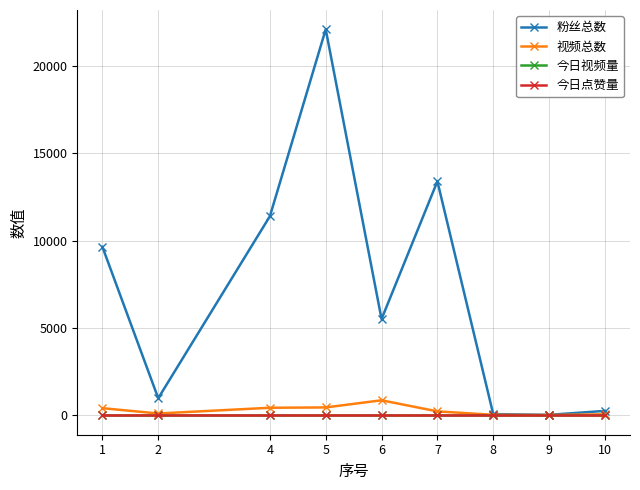

True or false: 今日视频量 and 今日点赞量 intersect in this chart.

False